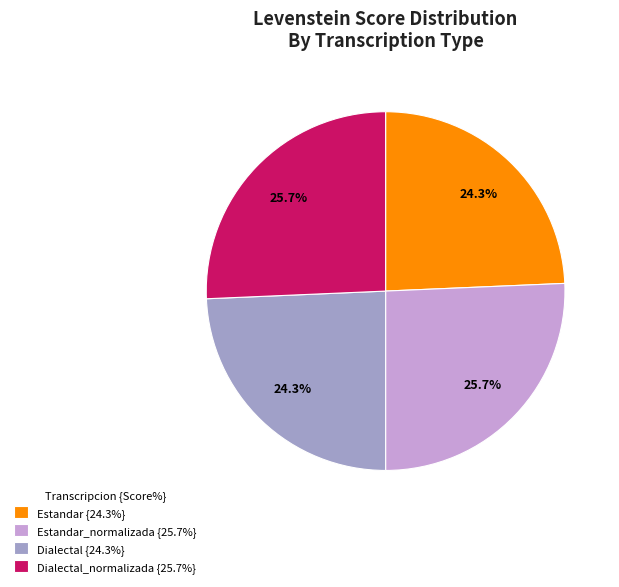

Which has a higher value, Estandar_normalizada {25.7%} or Estandar {24.3%}?

Estandar_normalizada {25.7%}